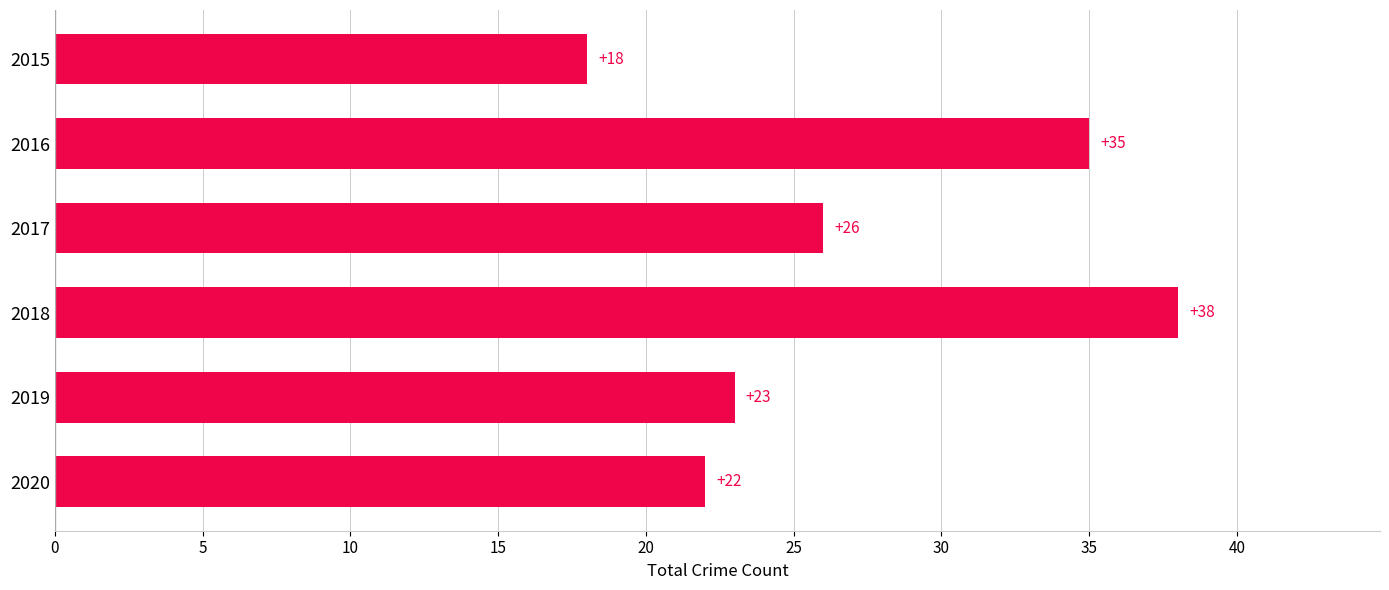

At which category does the chart reach its peak across all series?

2018